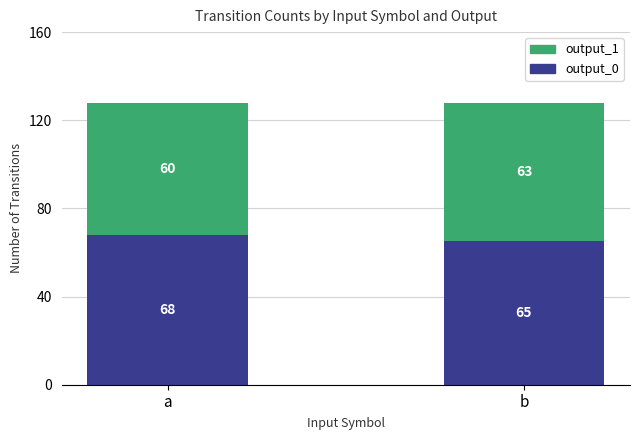

At which label does output_0 reach its minimum?

b